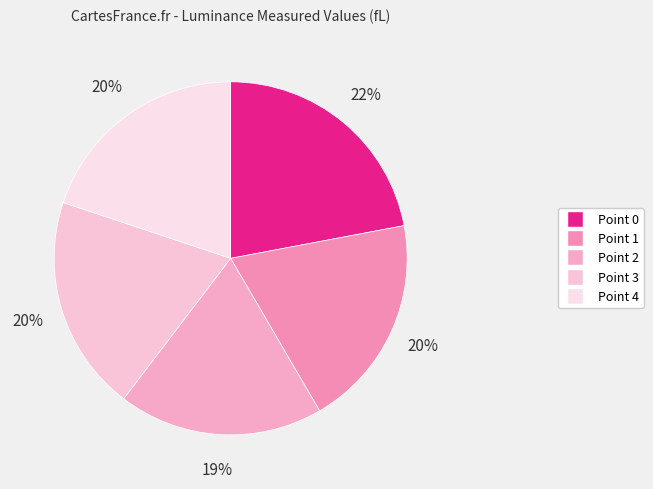

Is there any slice that represents more than half of the pie?

No